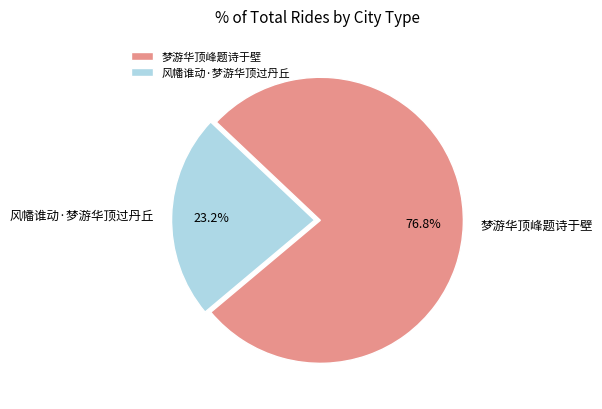

What is the smallest slice in the pie chart?

风幡谁动·梦游华顶过丹丘